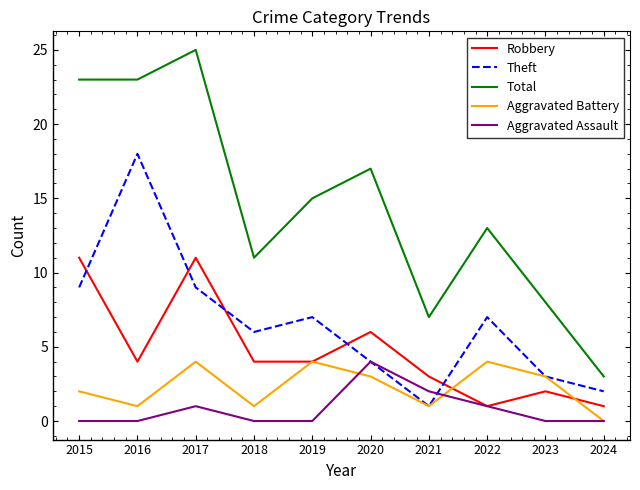

What is the total value across all series at 2019?

30